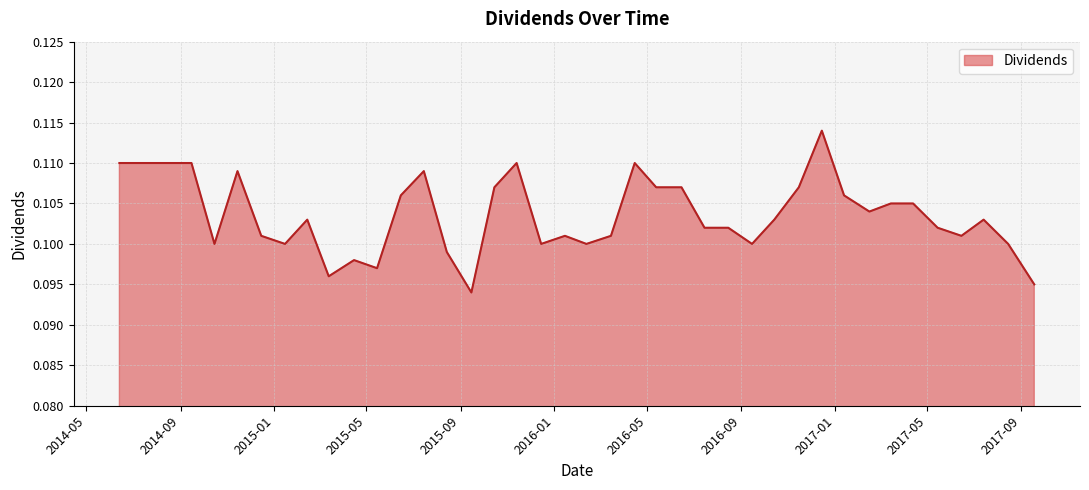

Does the chart display data point markers on the line(s)?

No